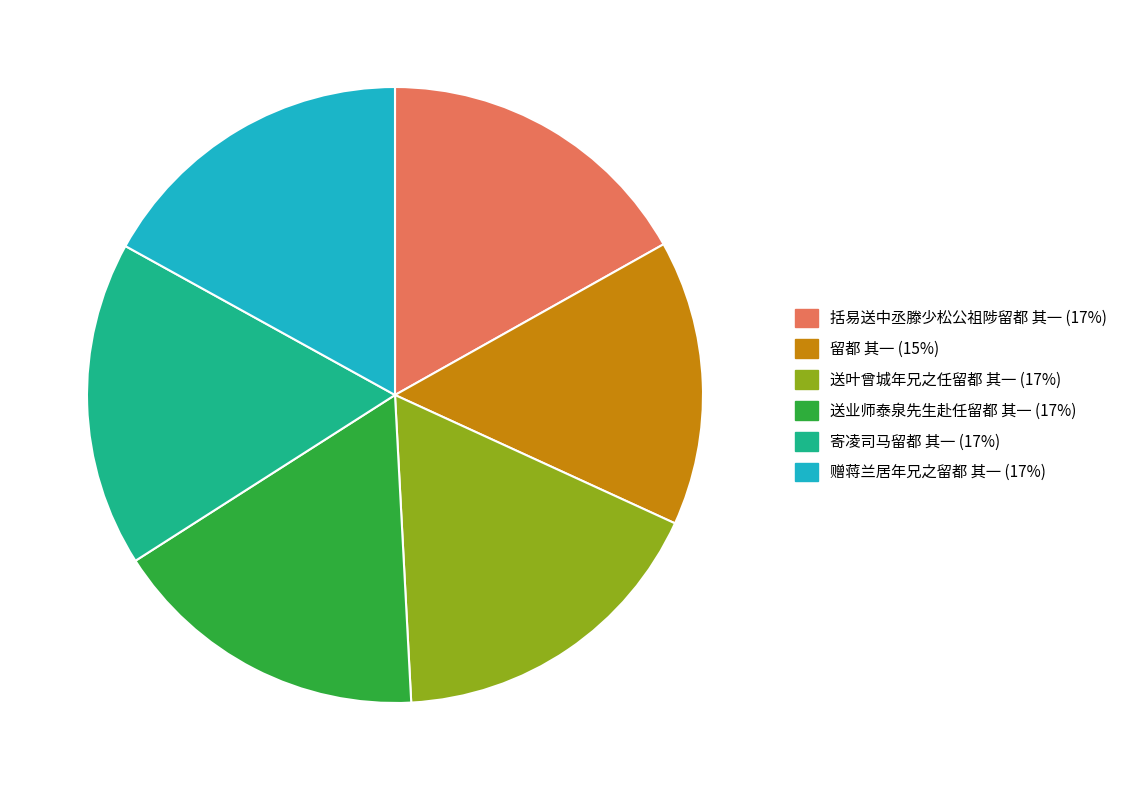

Is it true that 赠蒋兰居年兄之留都 其一 is 29% of the pie?

False